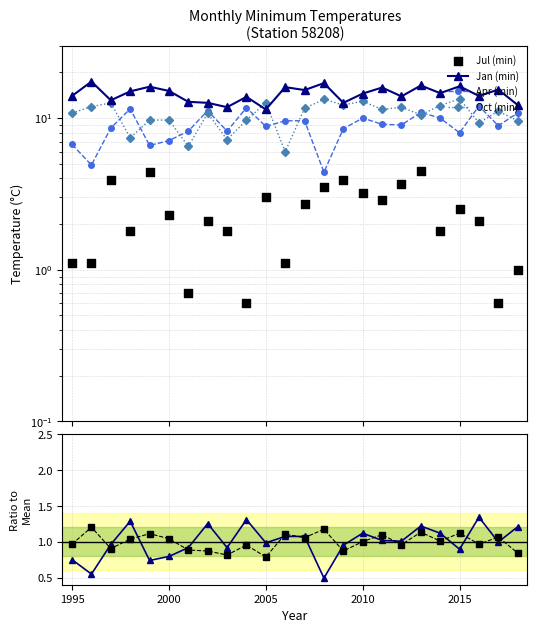

Which series has the largest total across all categories?

Jan (min)